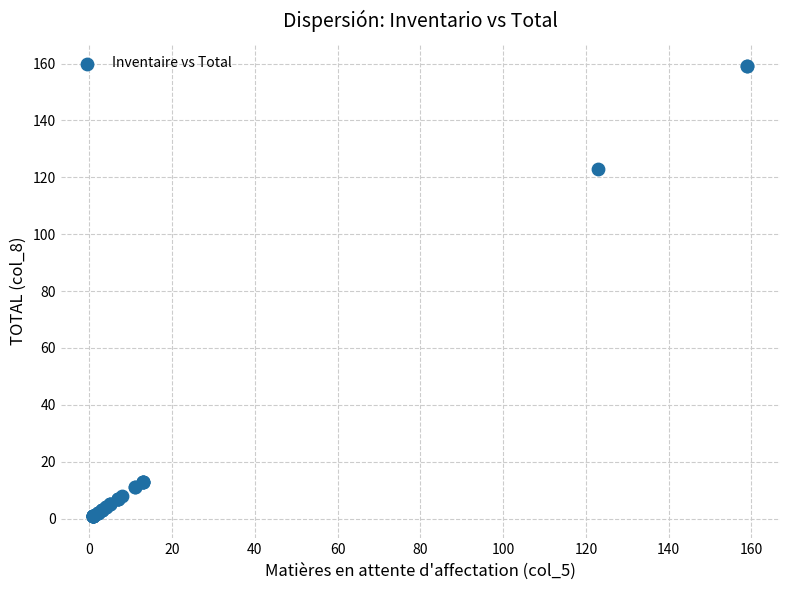

What Y value in the scatter plot is closest to 80?

123